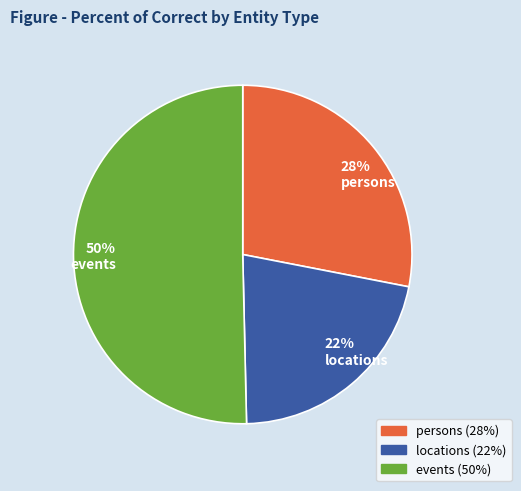

Which slice is the smallest?

locations